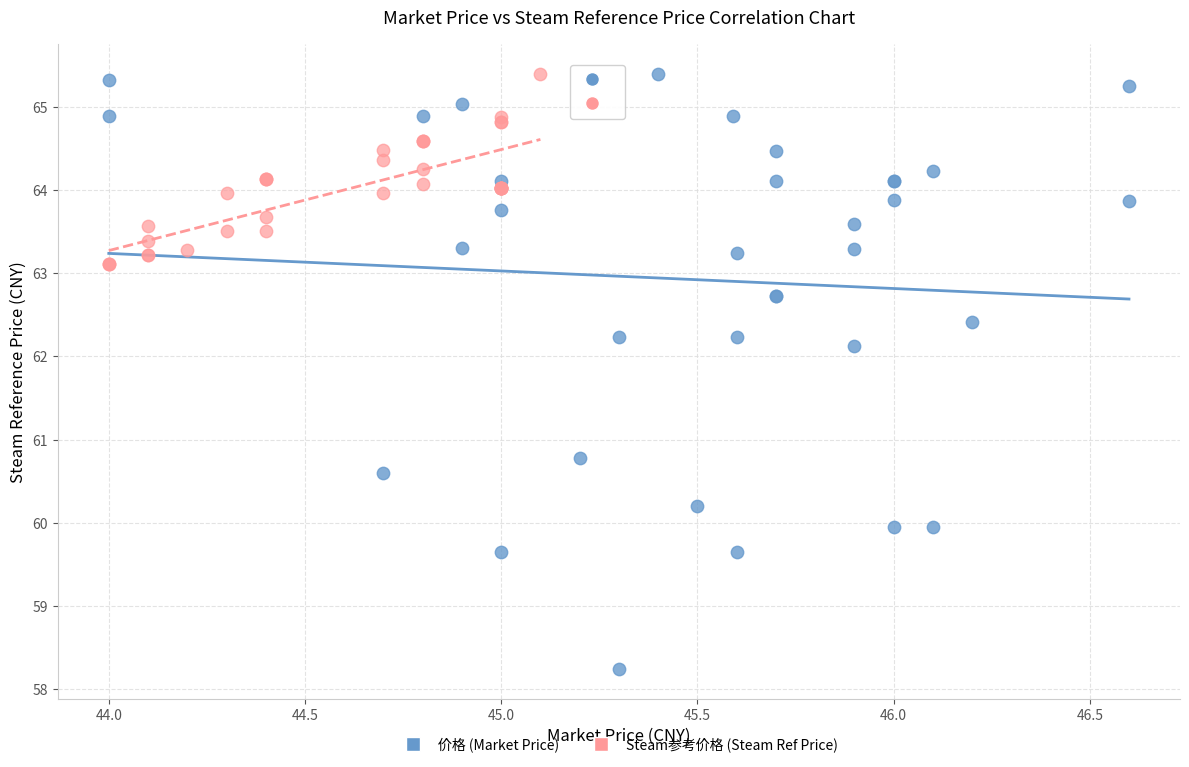

Which series has the largest Y range (max minus min)?

价格 (Market Price)